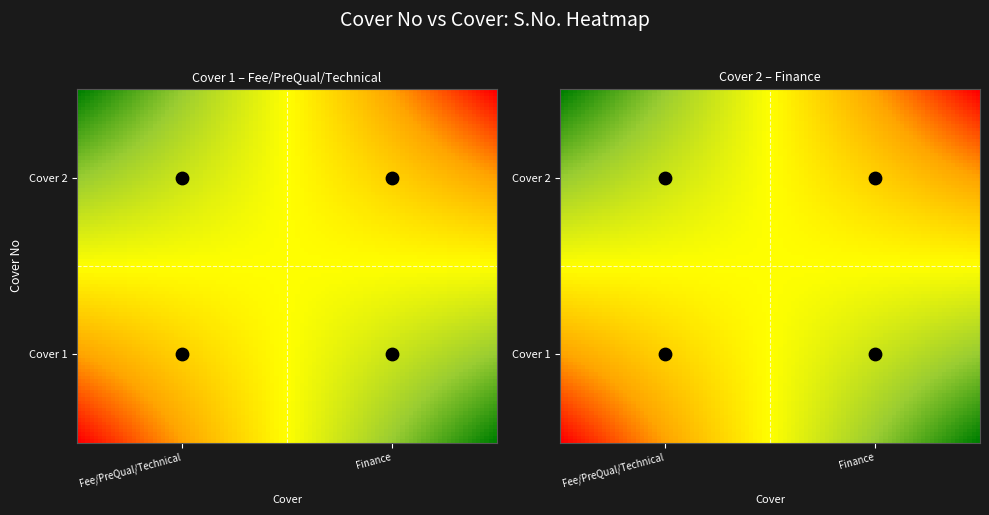

True or false: Fee/PreQual/Technical has a value of 3 at Fee/PreQual/Technical.

False